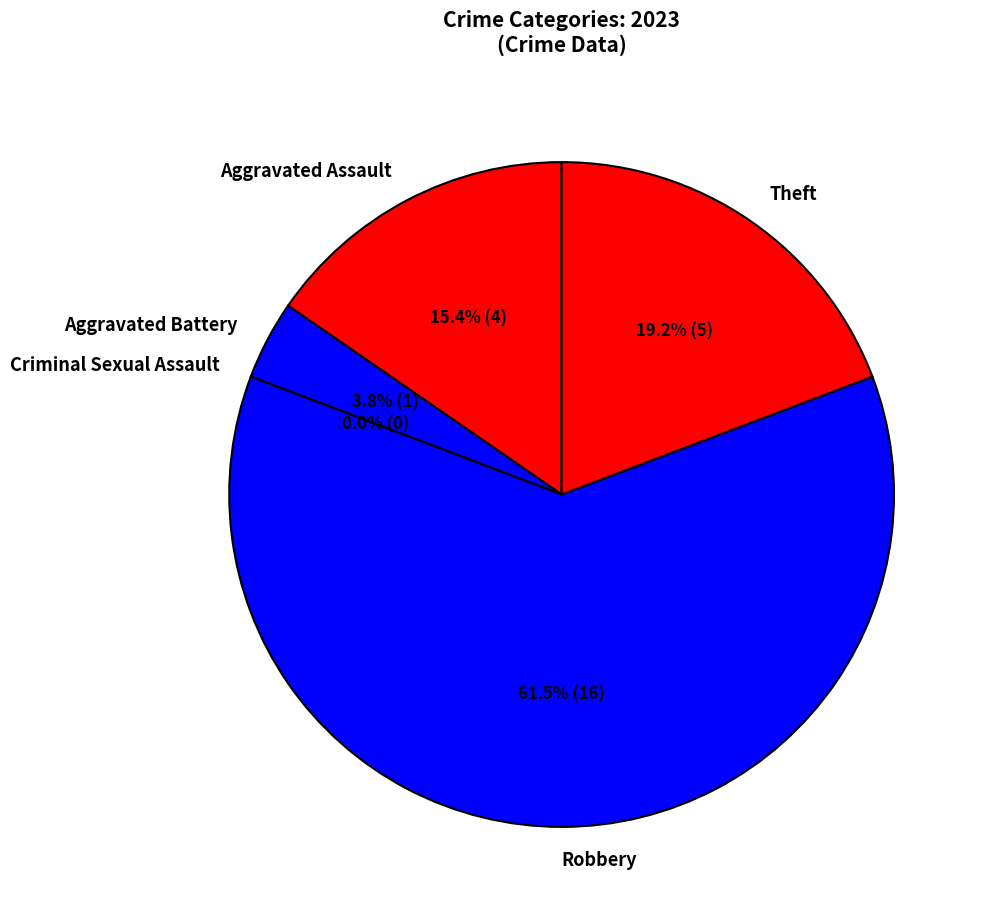

How many segments does this pie chart have?

5